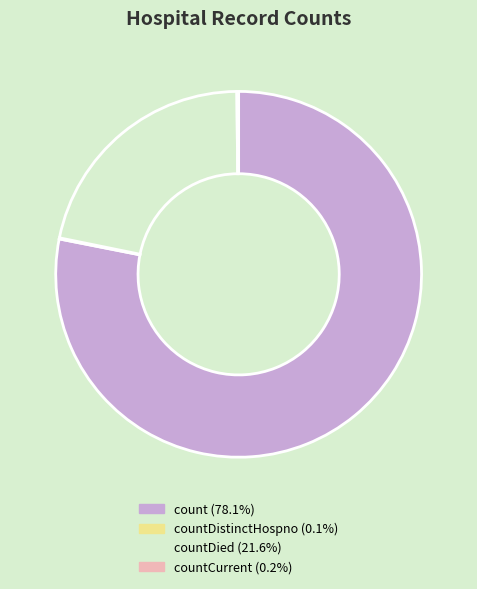

Is there any slice that represents more than half of the pie?

Yes